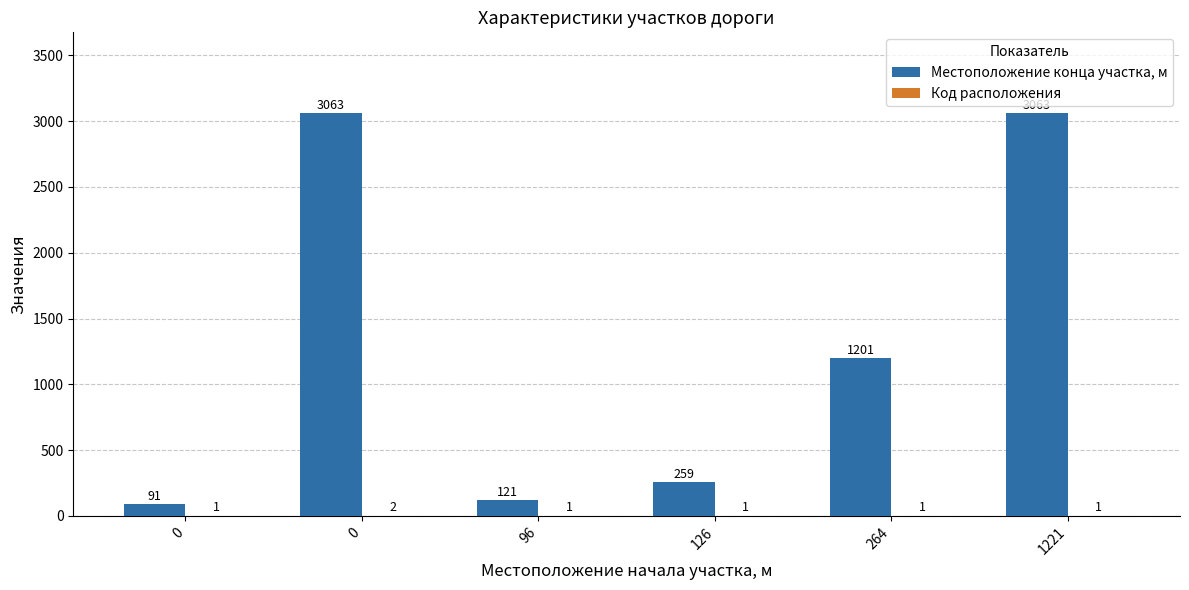

True or false: Местоположение конца участка, м has a value of 2029 at 0.

False